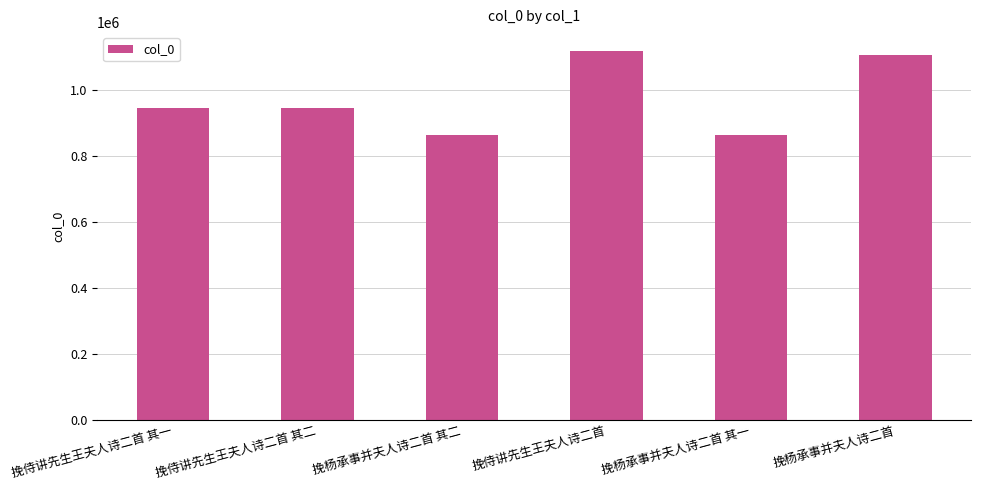

Does the chart contain any negative values?

No